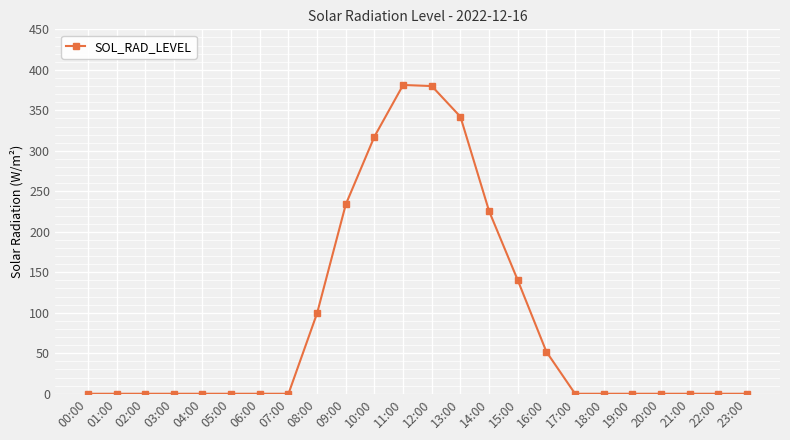

Does the chart display data point markers on the line(s)?

Yes